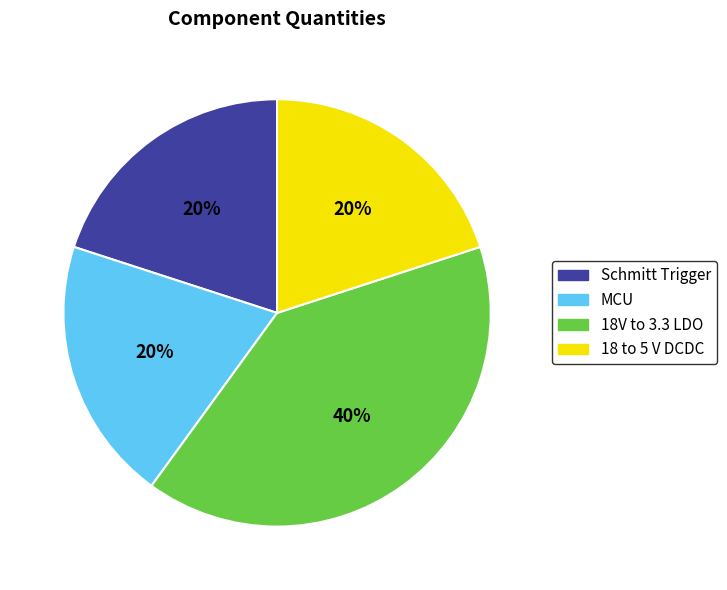

Count the number of slices in the pie.

4